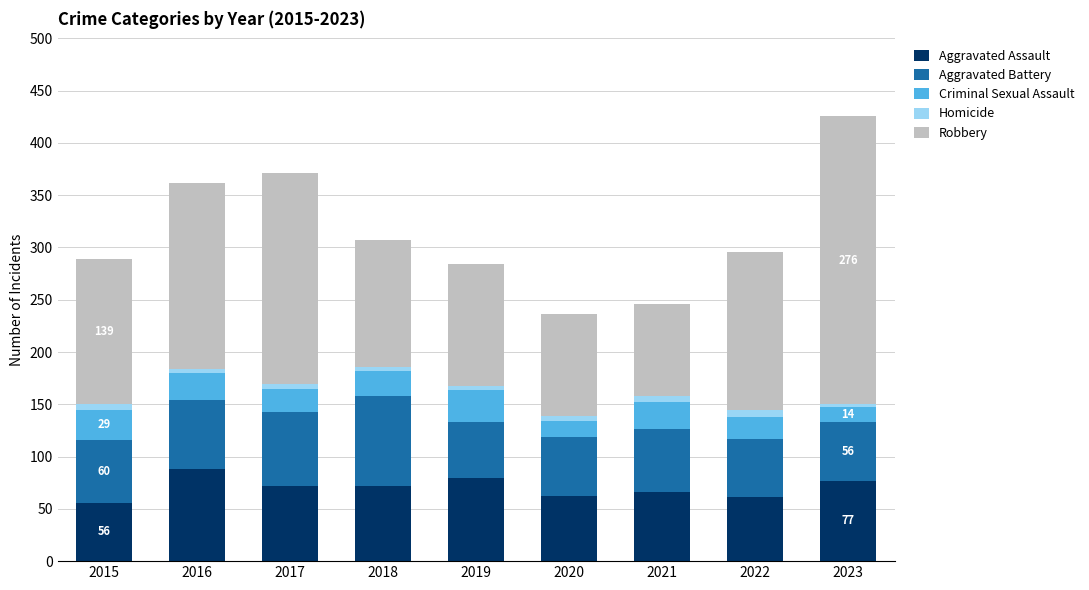

At which category is the sum across all series the highest?

2023